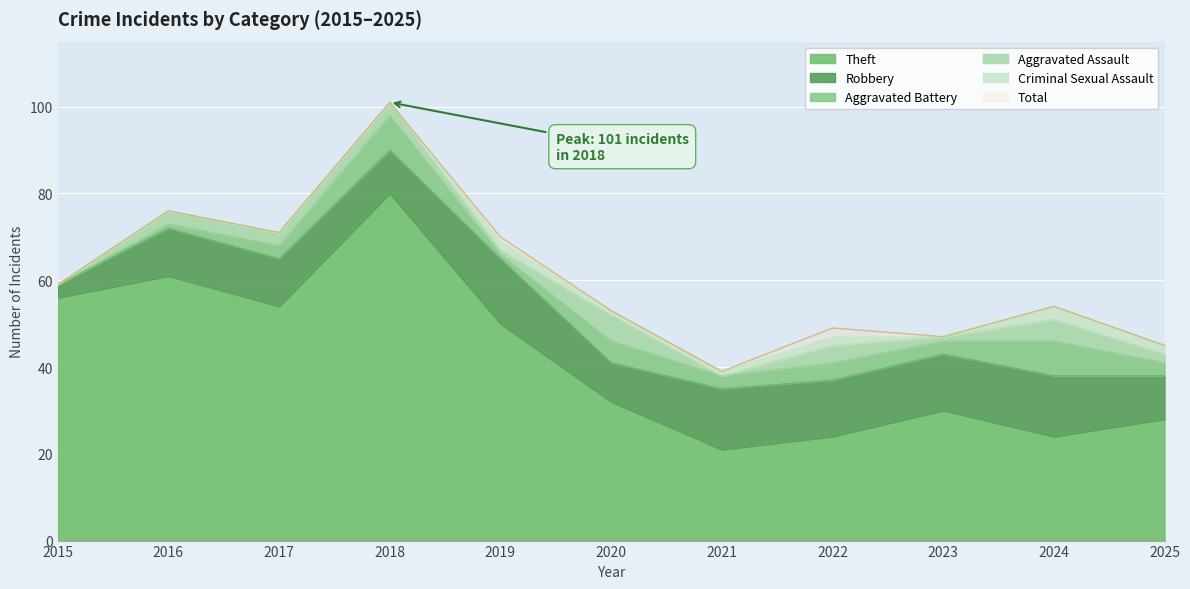

What is the total value across all series at 2022?

96